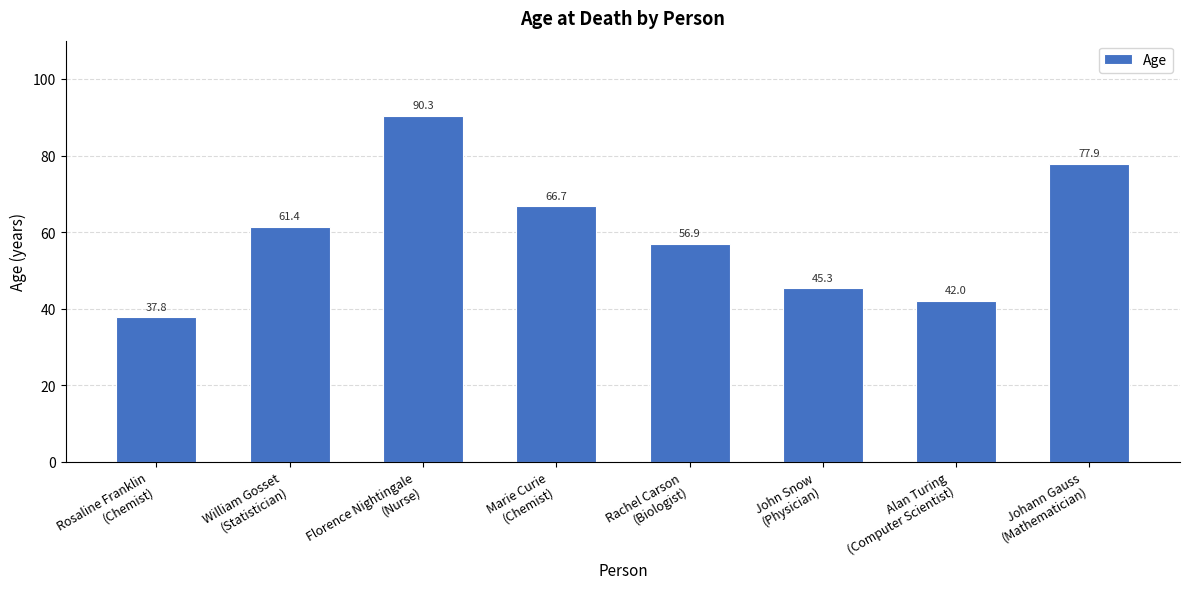

True or false: the data shows 77.9 at Johann Gauss
(Mathematician).

True